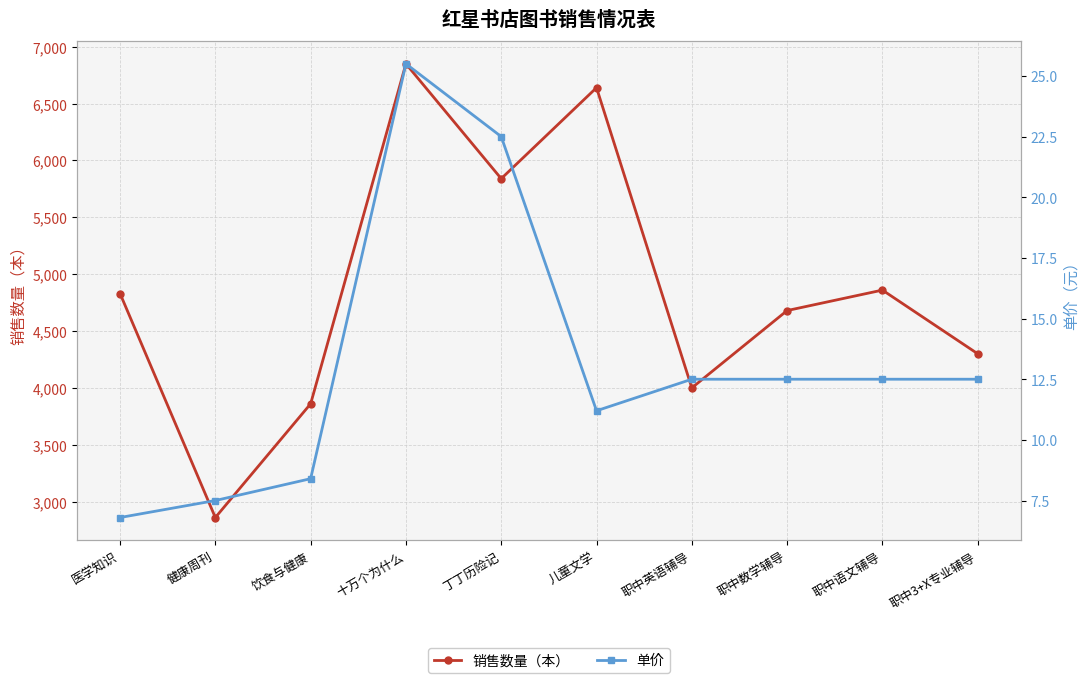

Reading right to left, list all the values displayed in this chart.

销售数量（本）: 4300.0	4860.0	4680.0	4000.0	6640.0	5840.0	6850.0	3860.0	2860.0	4830.0
单价: 12.5	12.5	12.5	12.5	11.2	22.5	25.5	8.4	7.5	6.8